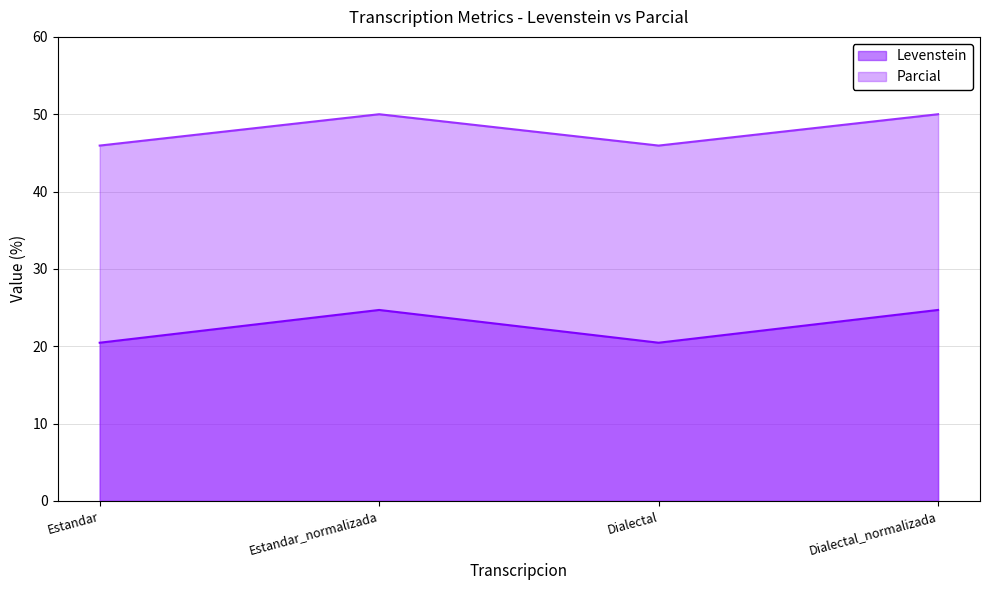

How many distinct data groups are displayed?

2